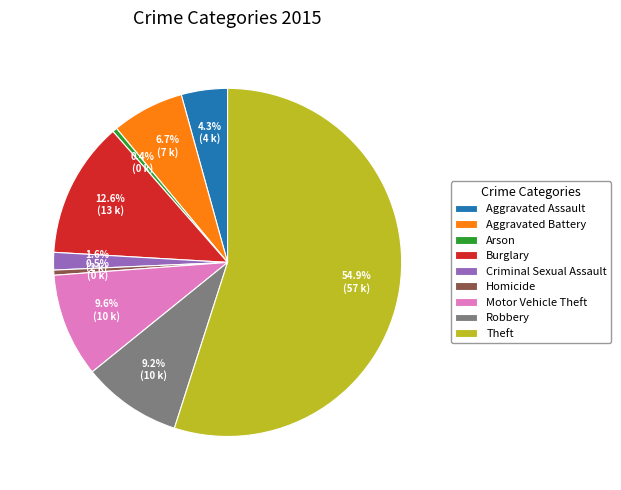

True or false: Aggravated Assault accounts for 15% of the total.

False